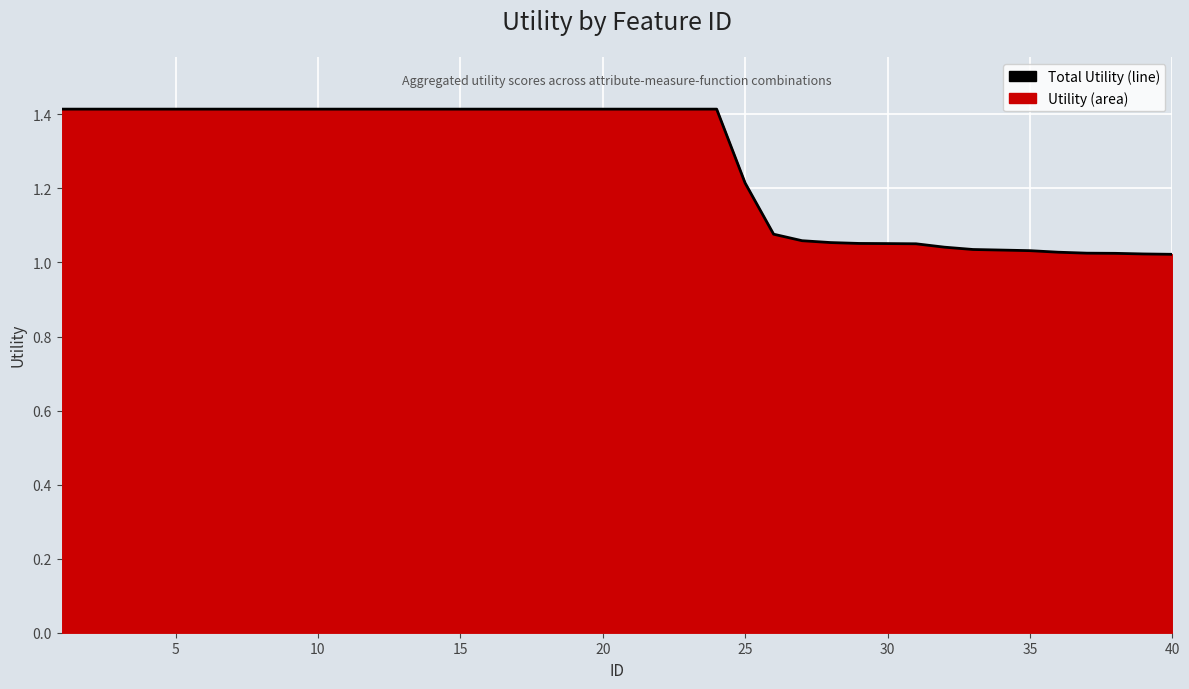

Is it true that the value at 35 is 0.3?

False